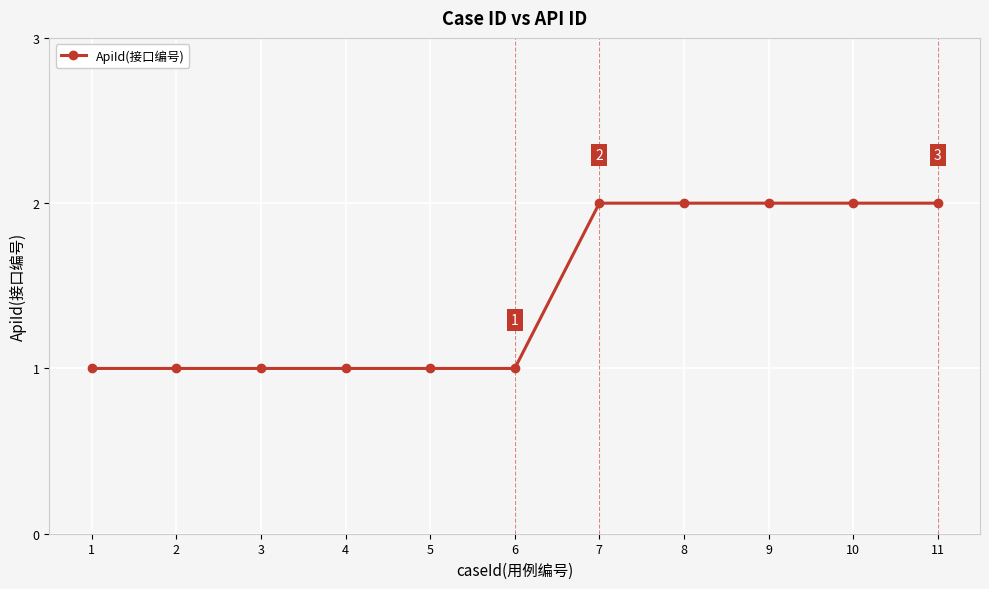

What is the value of the 8th point from the left?

2